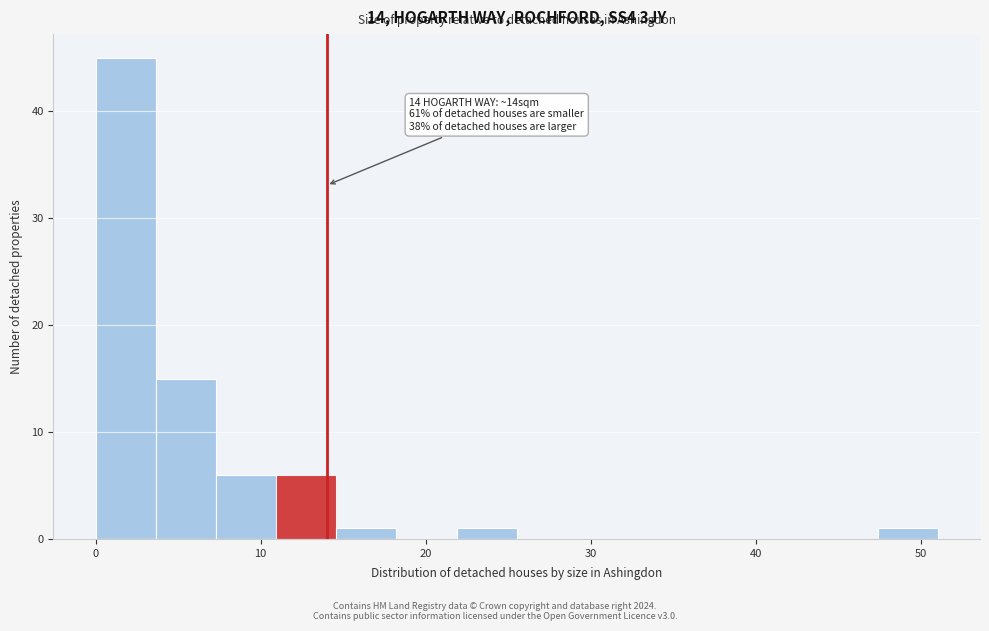

Around what value on the x-axis is the tallest bar? Give the approximate position of its centre, as read against the axis.

2